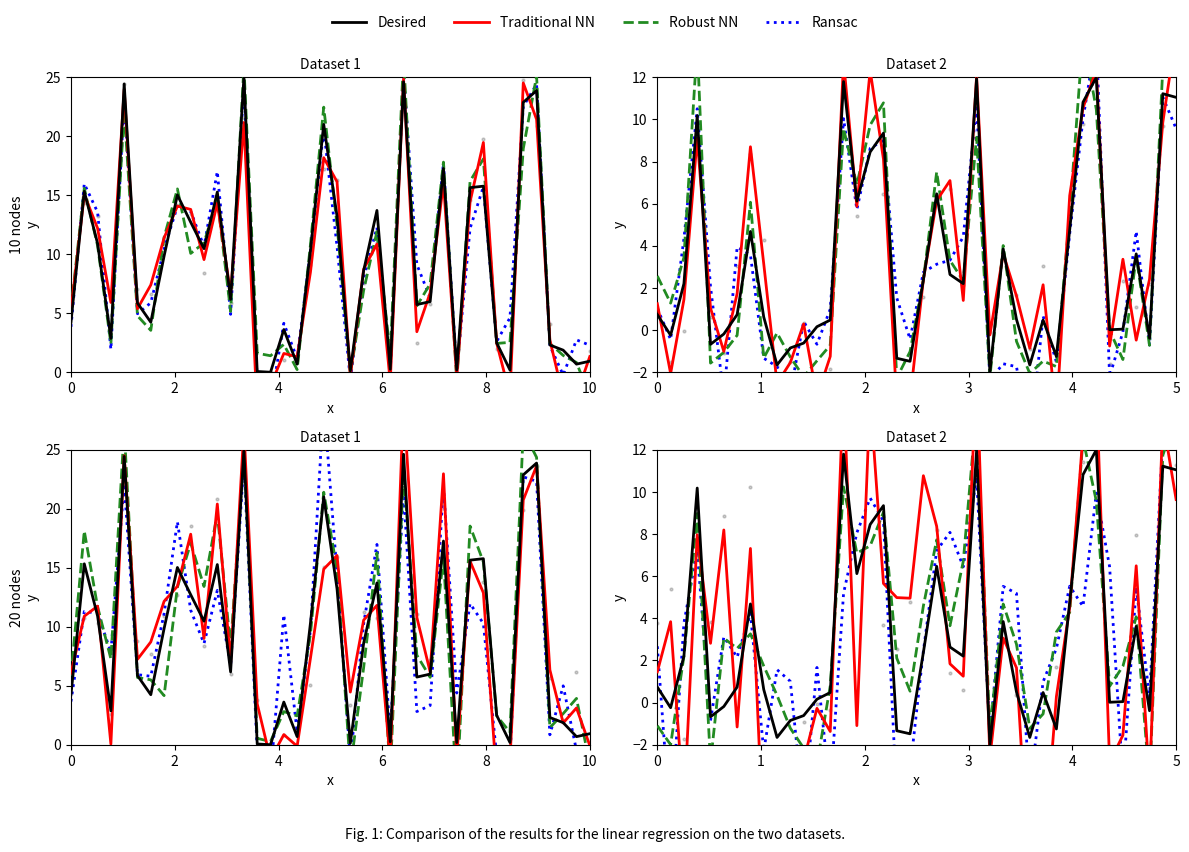

Which series has the largest total across all categories?

Robust NN